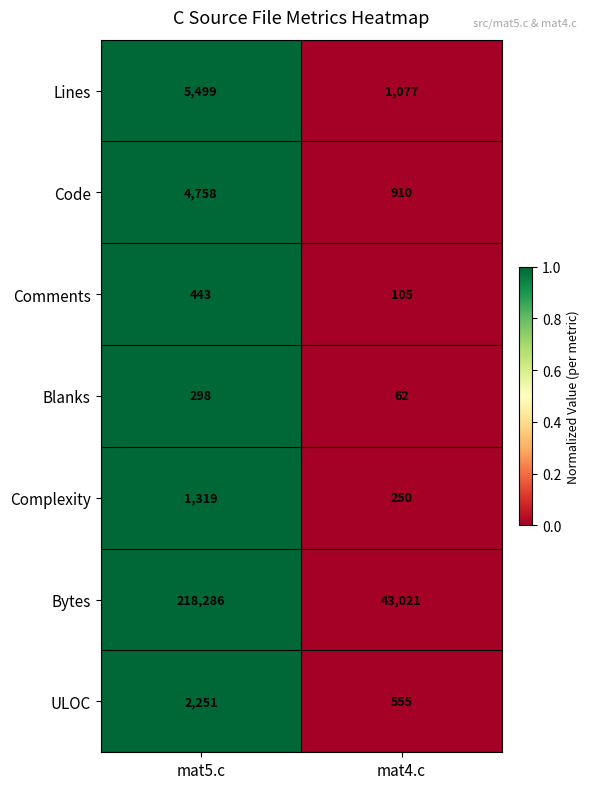

Count the number of categories in the chart.

2